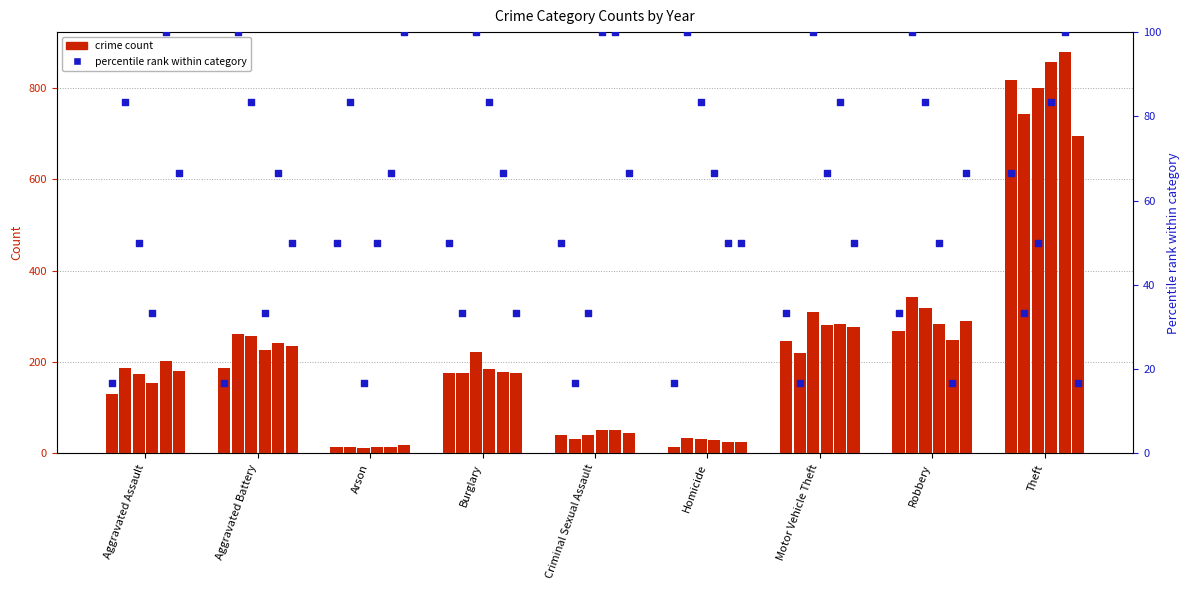

What is the change in value from Criminal Sexual Assault to Robbery?

-16.7